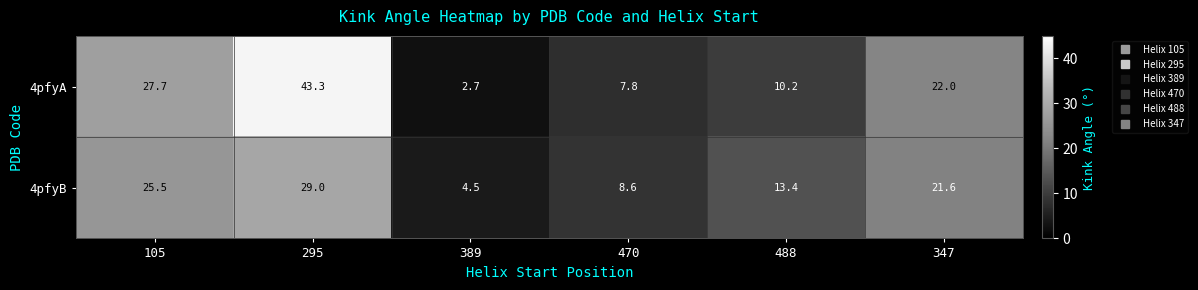

At which category does the chart reach its minimum across all series?

389